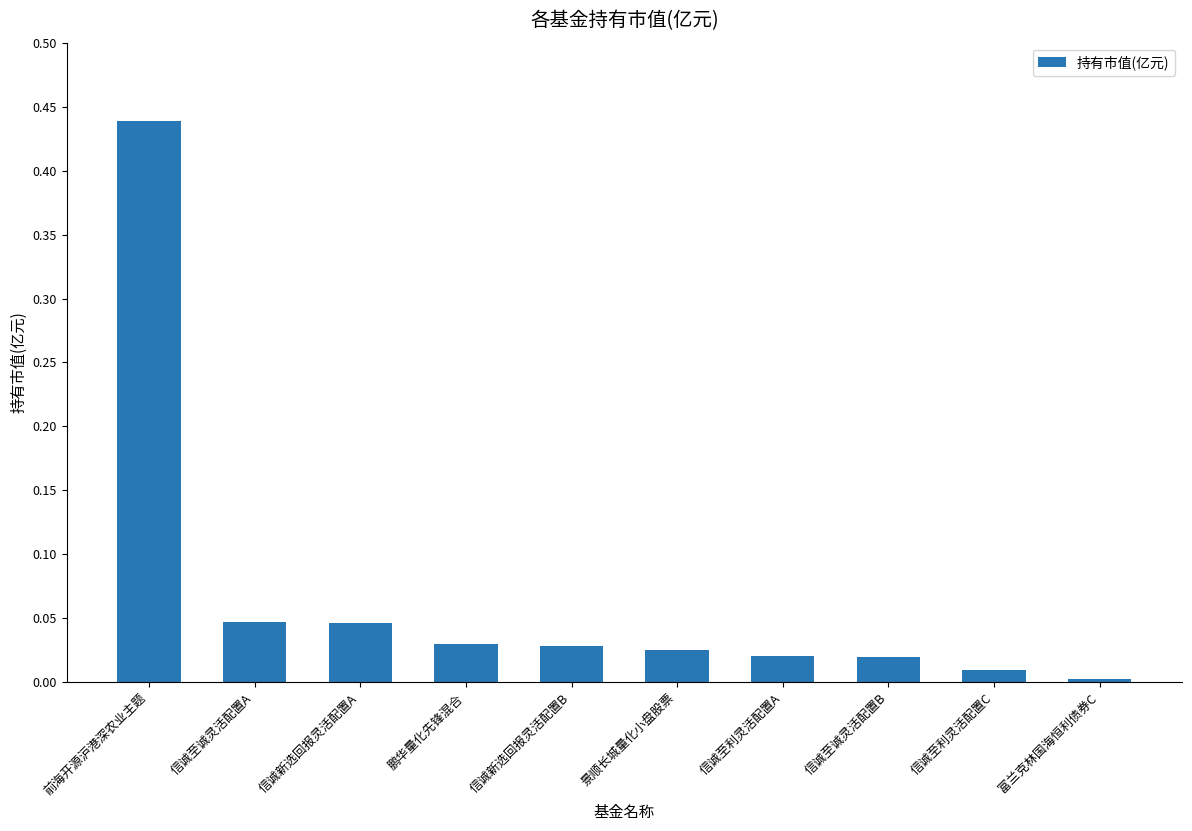

What is the label of the 9th bar from the right?

信诚至诚灵活配置A